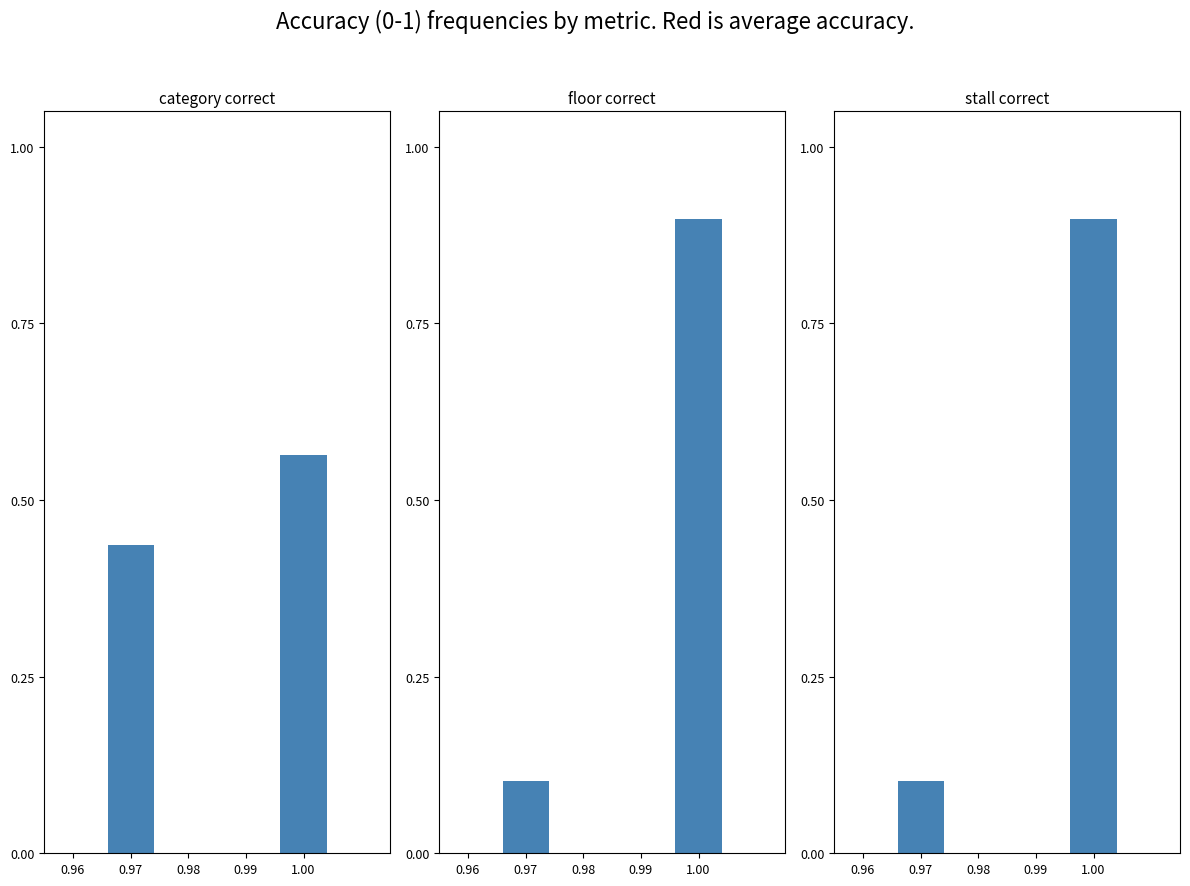

Reading left to right, list all the values displayed in this chart.

categoryIsCorrect: 0.4	0.6
floorIsCorrect: 0.1	0.9
stallIsCorrect: 0.1	0.9